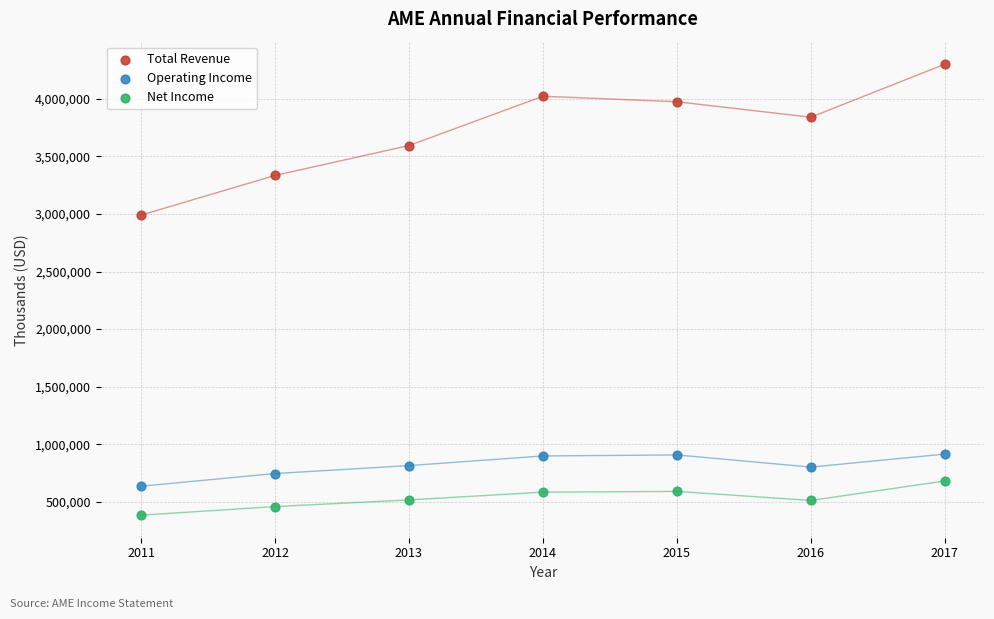

Across all data points, what is the range of X values (max minus min)?

6